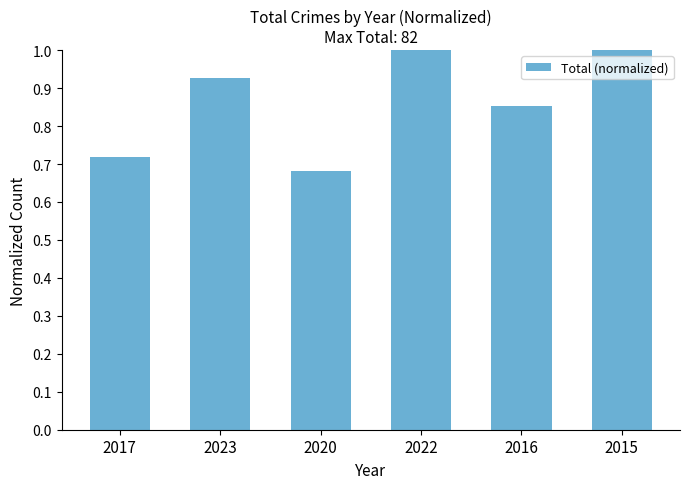

How many values are between 0 and 1?

6